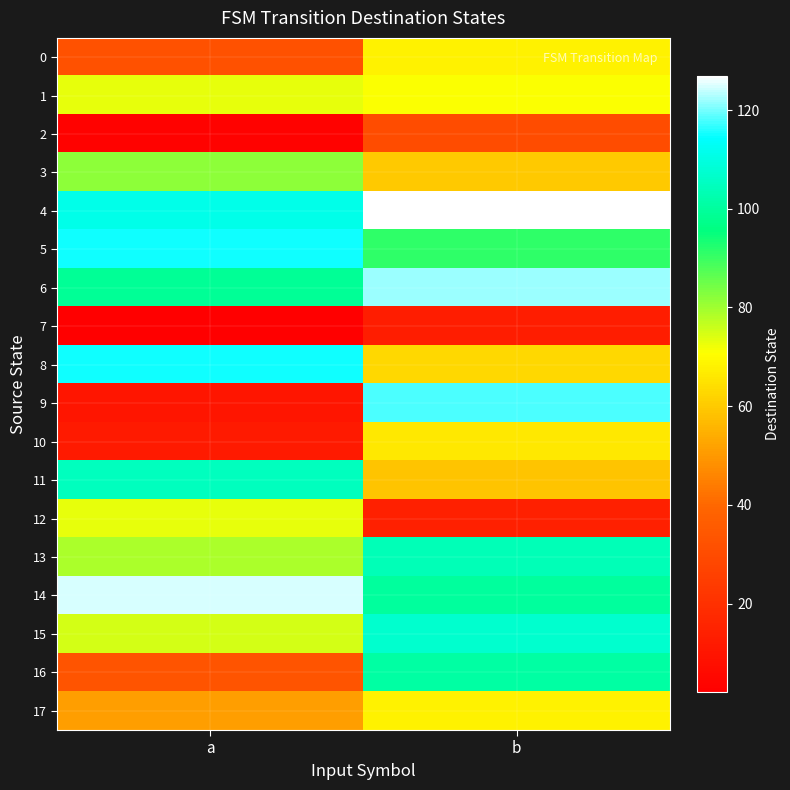

Which series has the largest total across all categories?

4